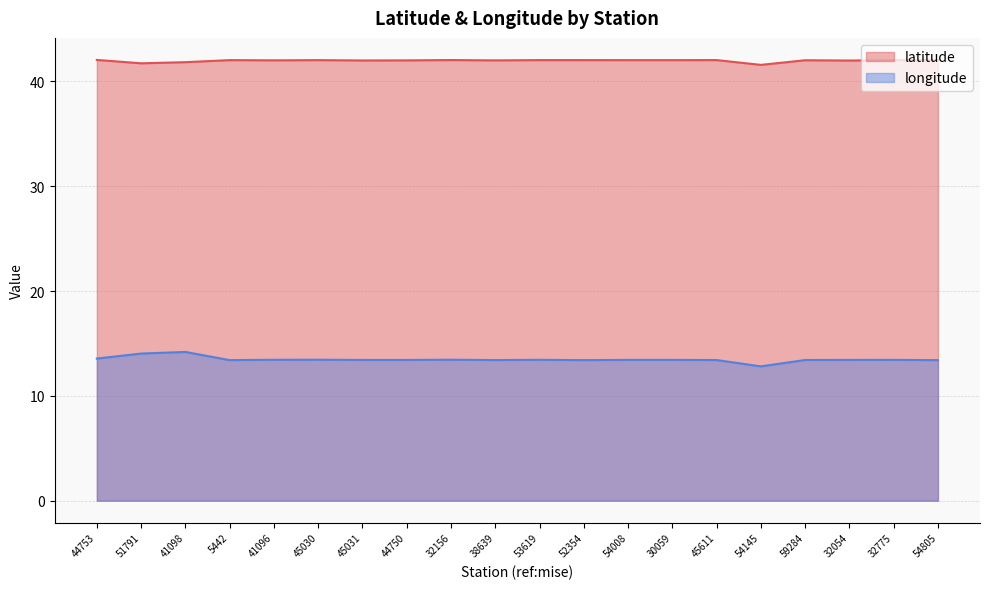

Reading left to right, transcribe all the data shown in this chart.

latitude: 42.1	41.7	41.8	42.0	42.0	42.0	42.0	42.0	42.0	42.0	42.0	42.0	42.0	42.0	42.0	41.6	42.0	42.0	42.0	42.0
longitude: 13.6	14.0	14.2	13.4	13.4	13.5	13.4	13.4	13.5	13.4	13.4	13.4	13.4	13.4	13.4	12.8	13.4	13.4	13.4	13.4